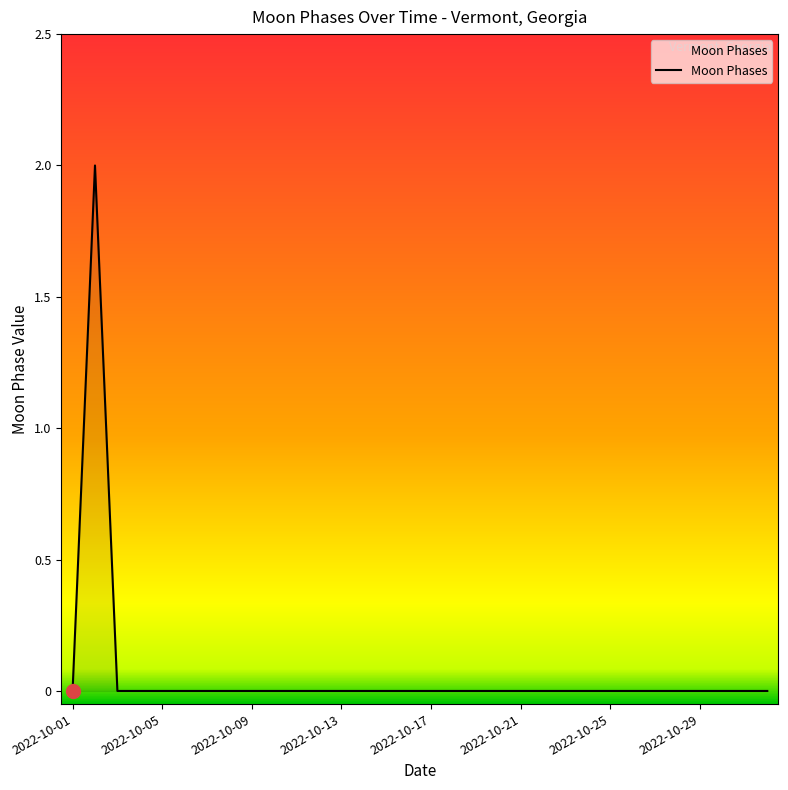

How many lines are shown in the chart?

1